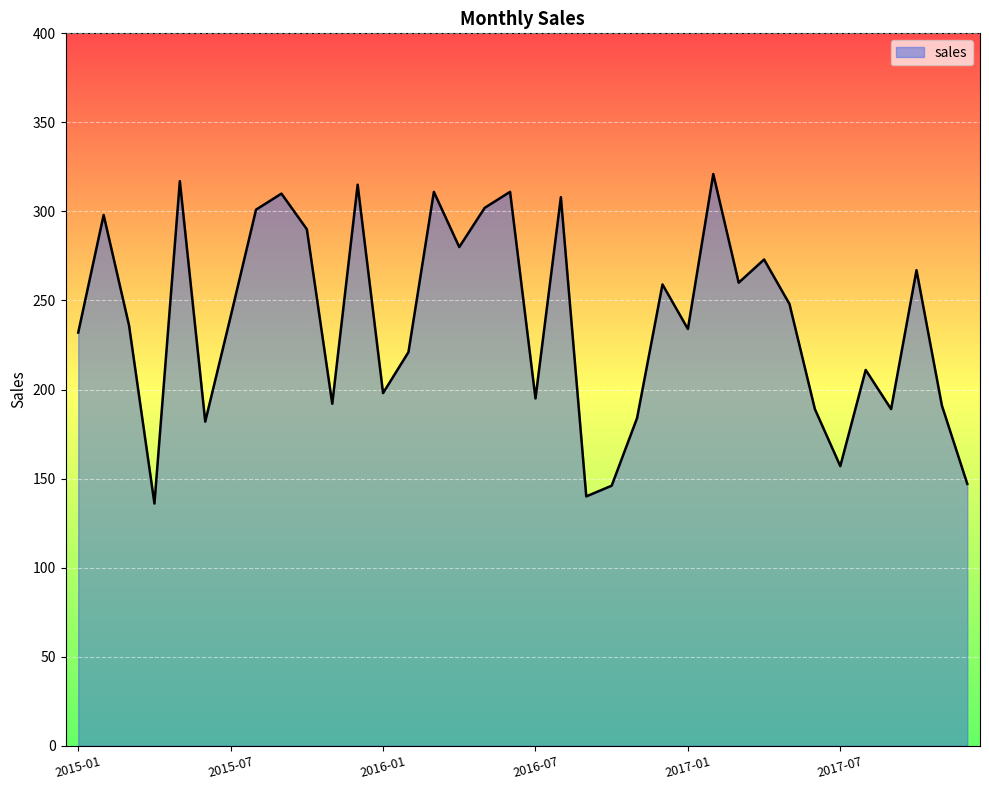

What is the minimum value shown in the chart?

136